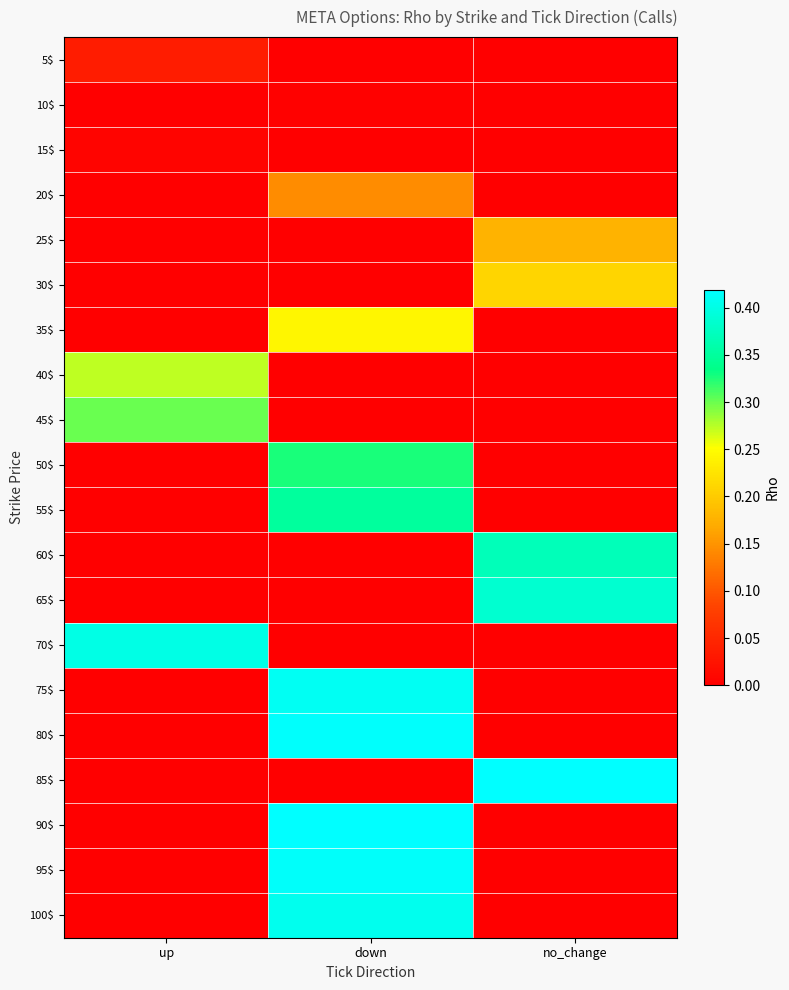

At how many categories does at least one series exceed 0?

3